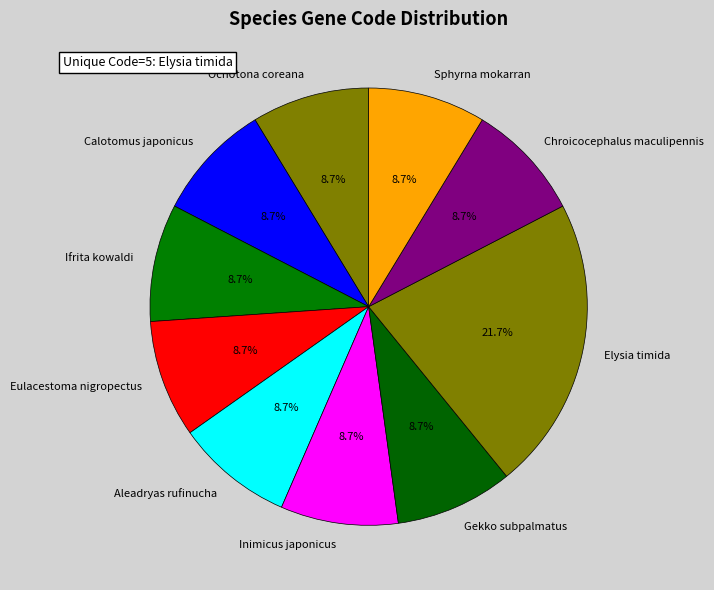

Is Sphyrna mokarran the majority of the pie?

No